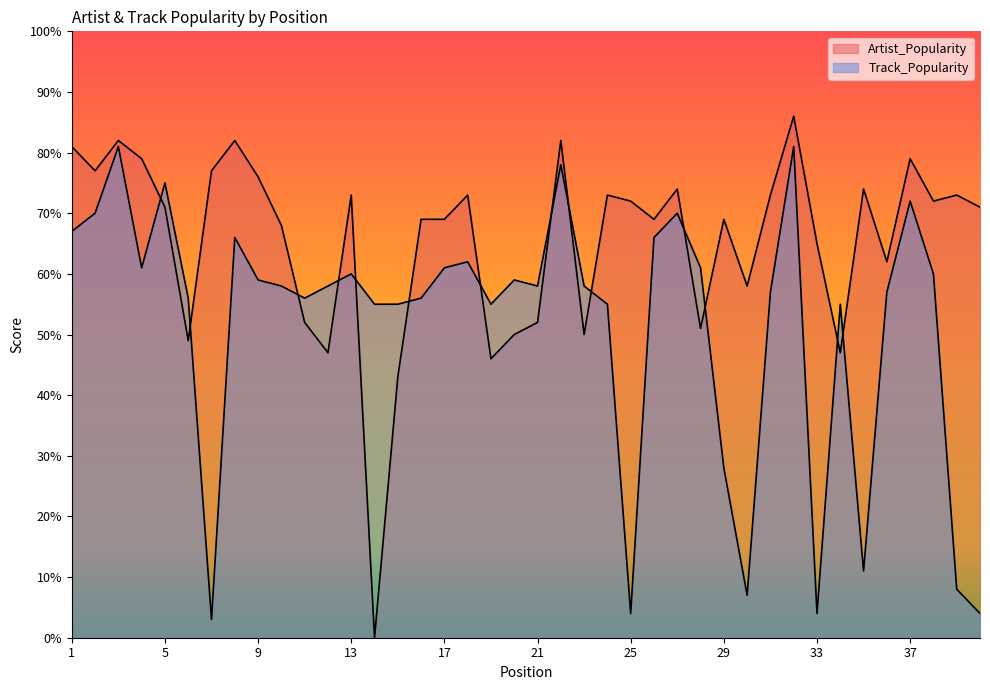

The Artist_Popularity series shows 73 at 31. True or false?

True